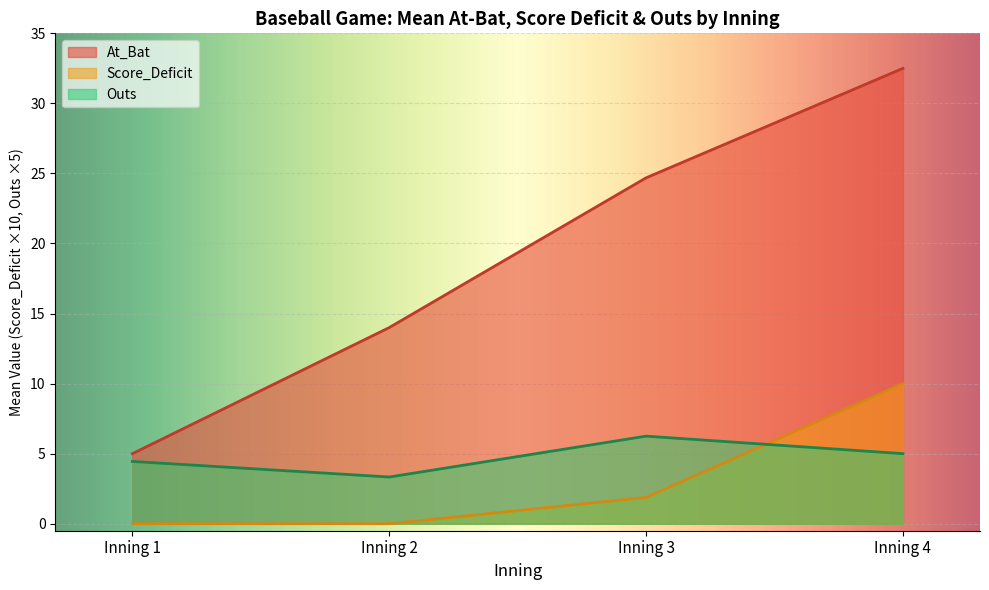

At which label does Outs reach its minimum?

Inning 2